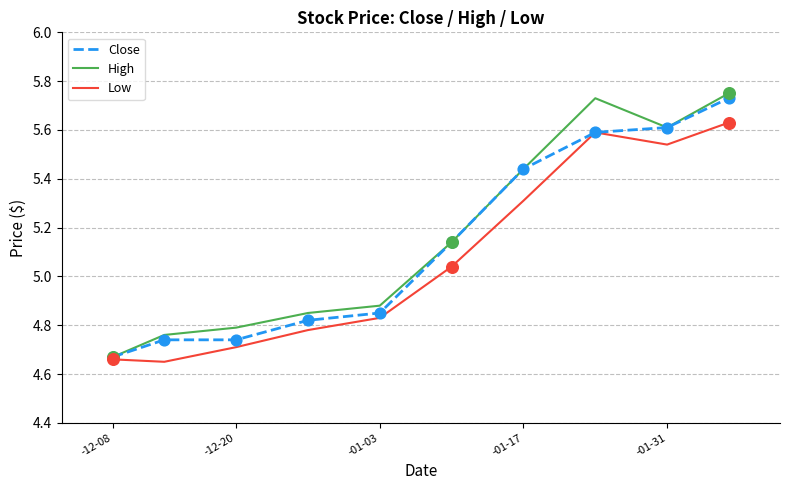

What are all the series names shown in the legend?

Close, High, Low